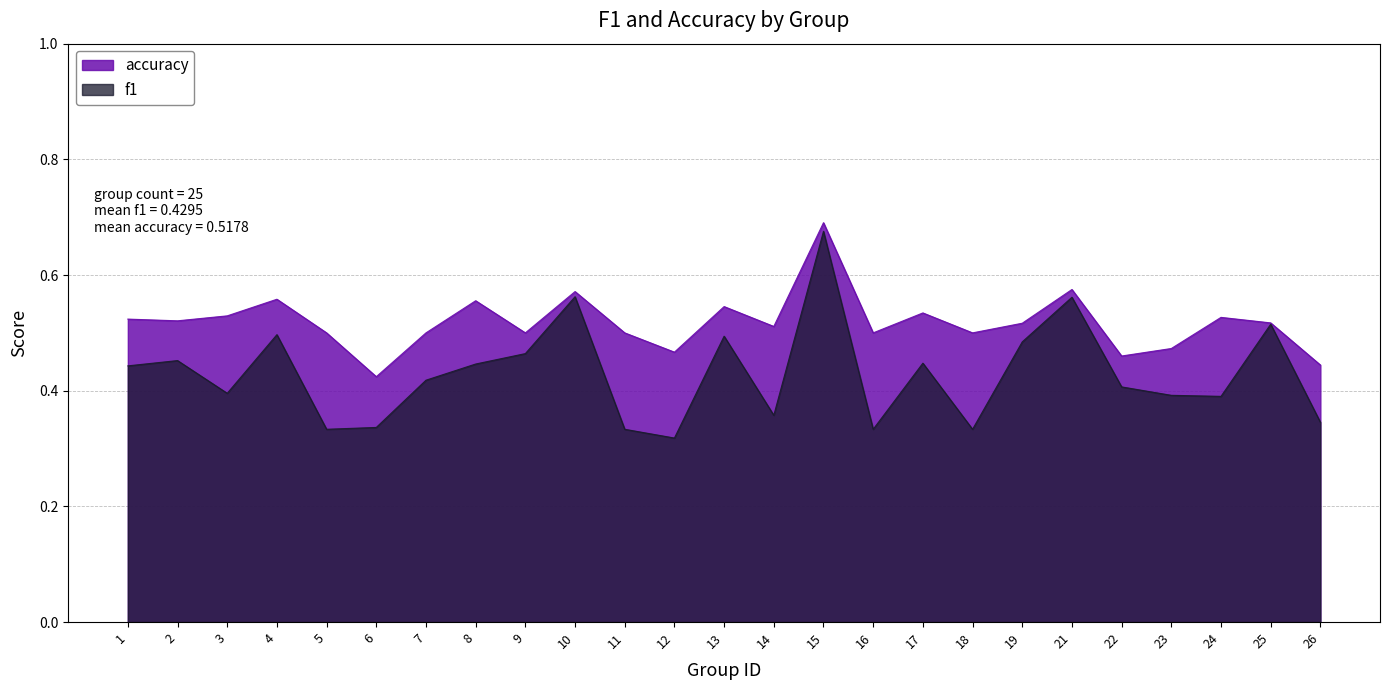

At 15, list the series in order from smallest to largest.

f1, accuracy